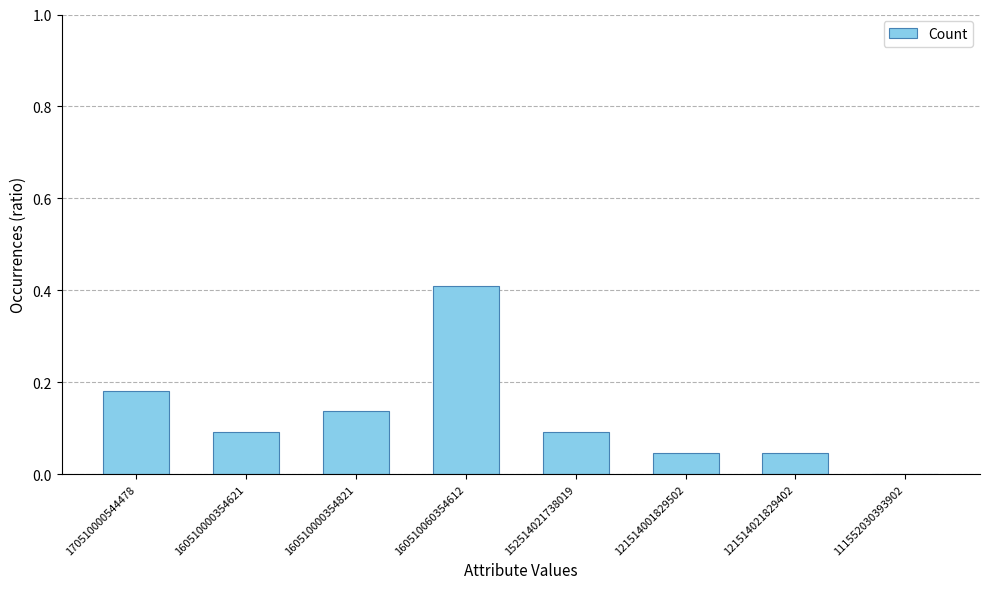

The chart shows a value of 0.1 at 152514021738019. True or false?

True